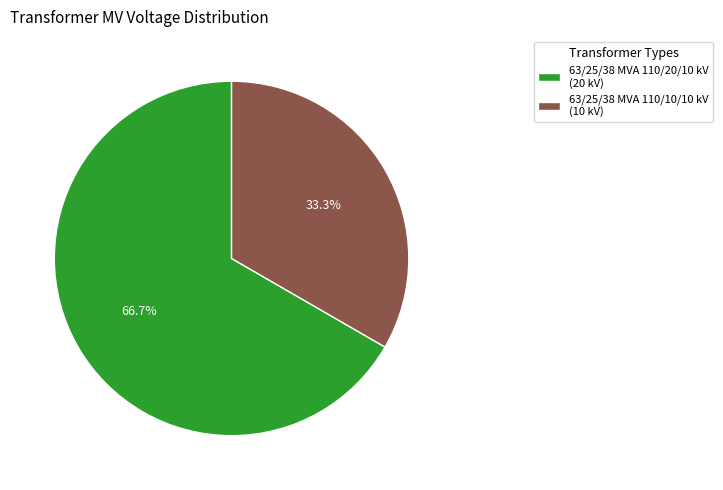

How many segments does this pie chart have?

2